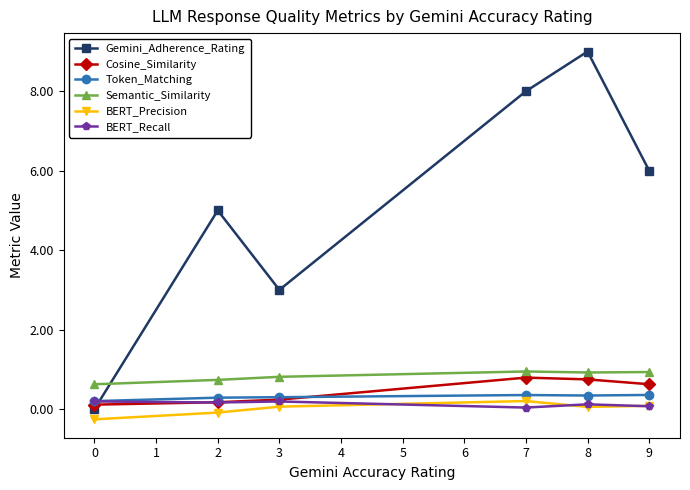

How many lines are shown in the chart?

6